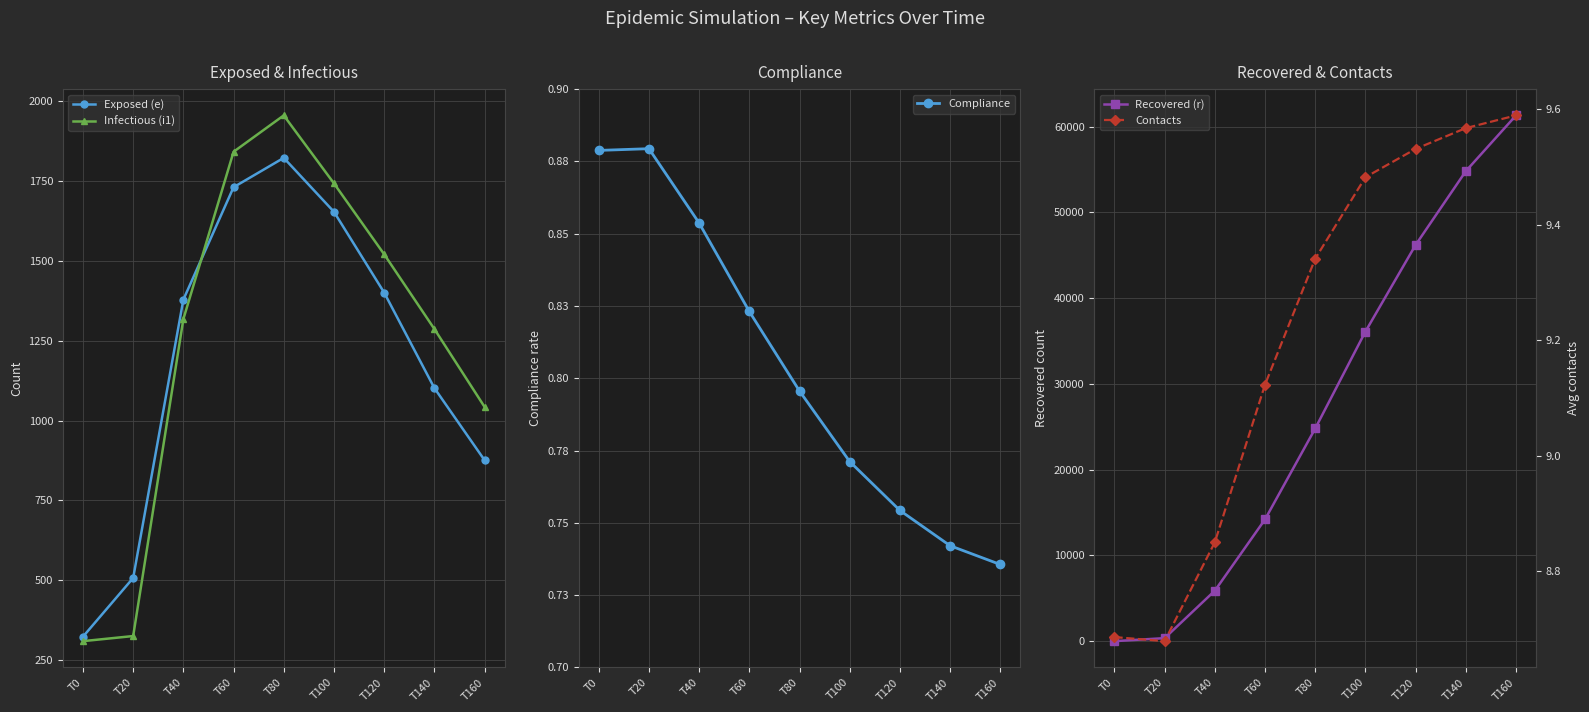

How many categories are shown in the chart?

9